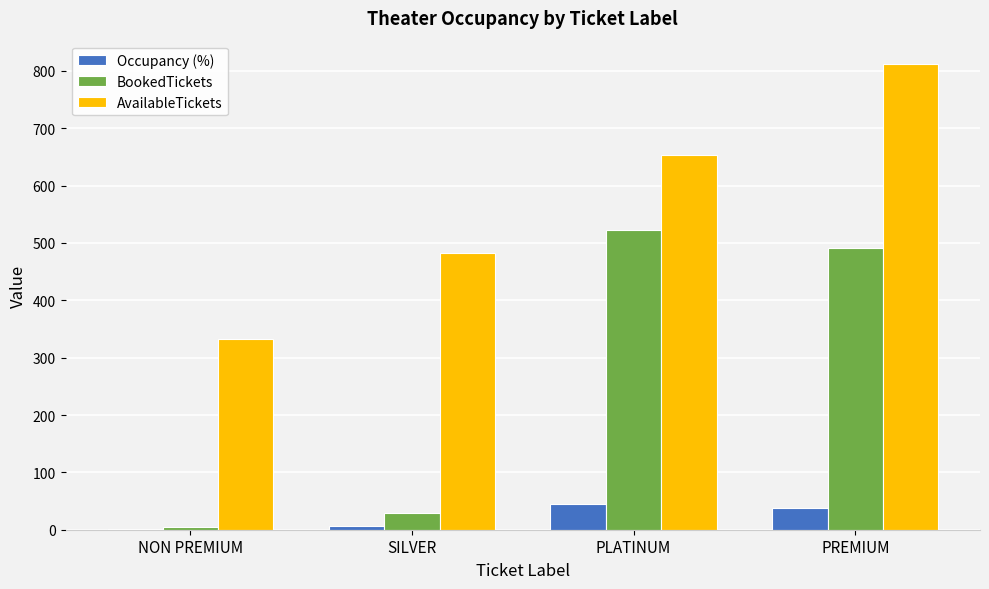

Between NON PREMIUM and PLATINUM, which series saw the biggest shift?

BookedTickets